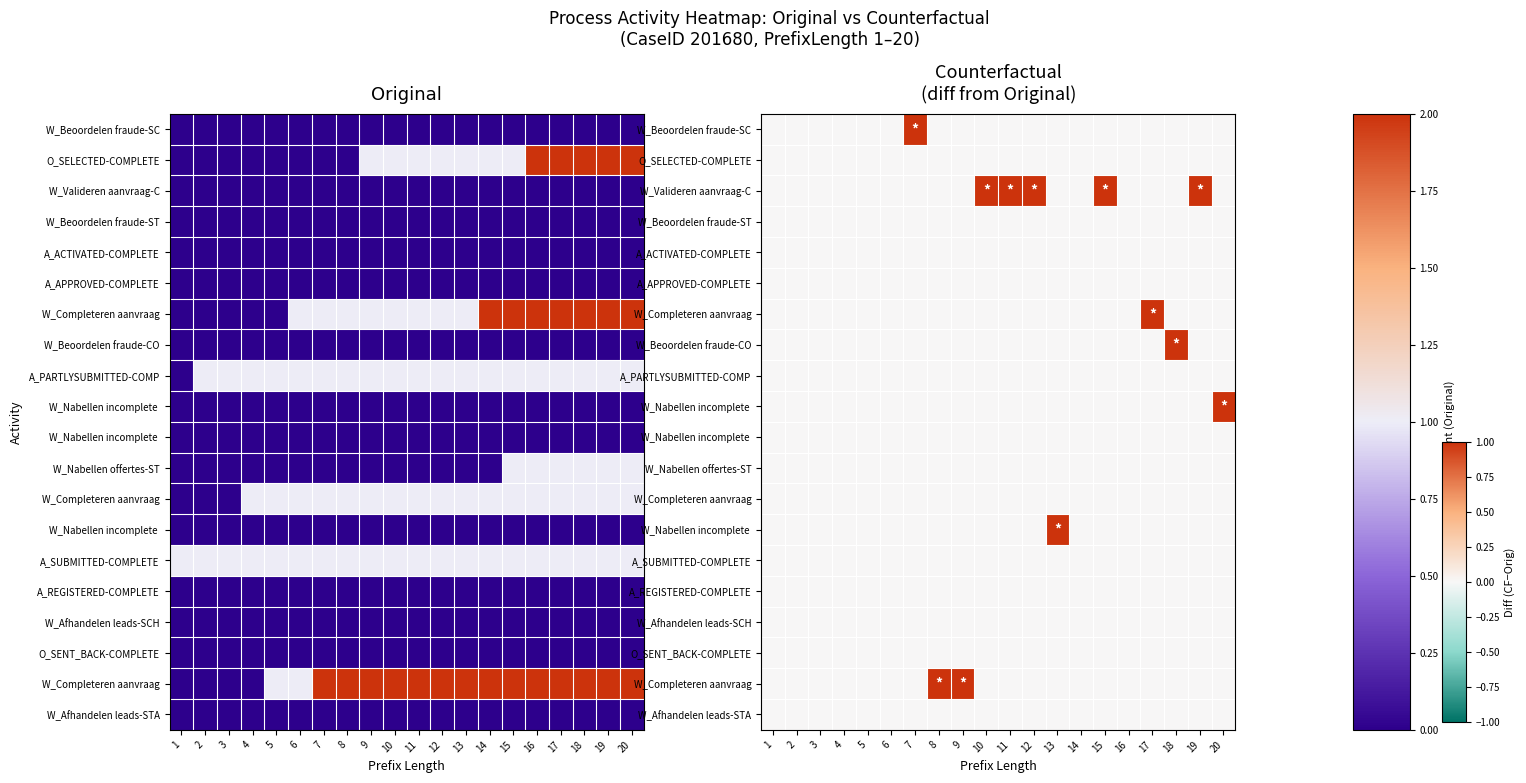

What is the difference between the highest and lowest values at 18?

1